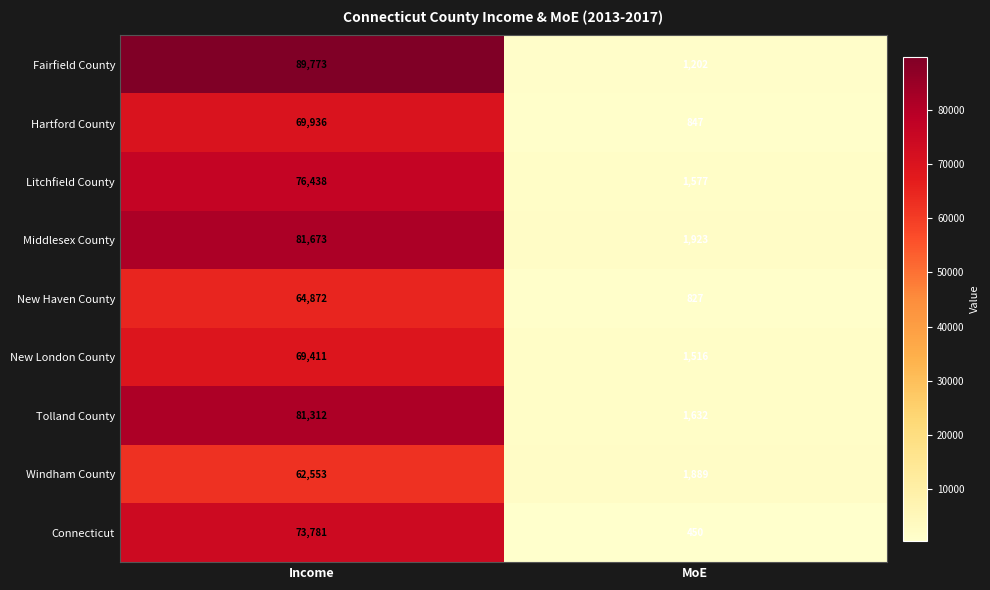

What is the difference between the Fairfield County values at Income and MoE?

88571